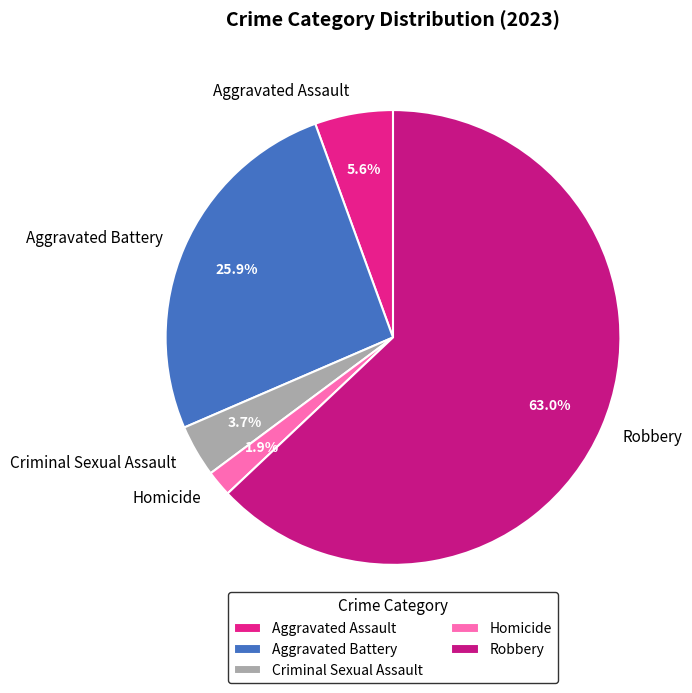

Which has a higher value, Aggravated Assault or Robbery?

Robbery